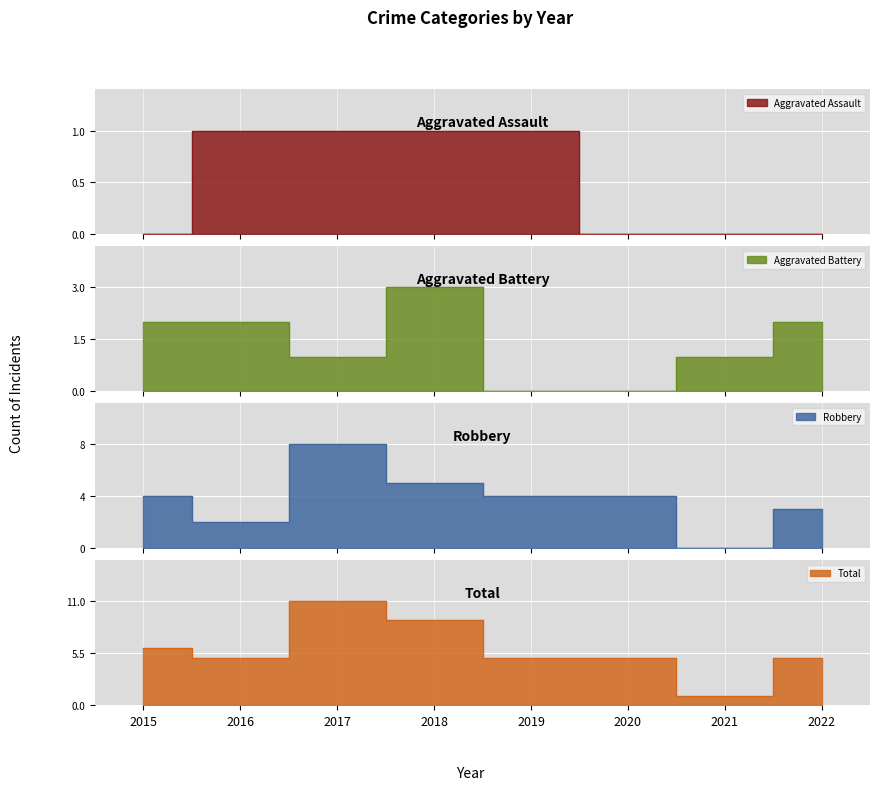

Reading left to right, list all the values displayed in this chart.

Aggravated Assault: 0	1	1	1	1	0	0	0
Aggravated Battery: 2	2	1	3	0	0	1	2
Robbery: 4	2	8	5	4	4	0	3
Total: 6	5	11	9	5	5	1	5